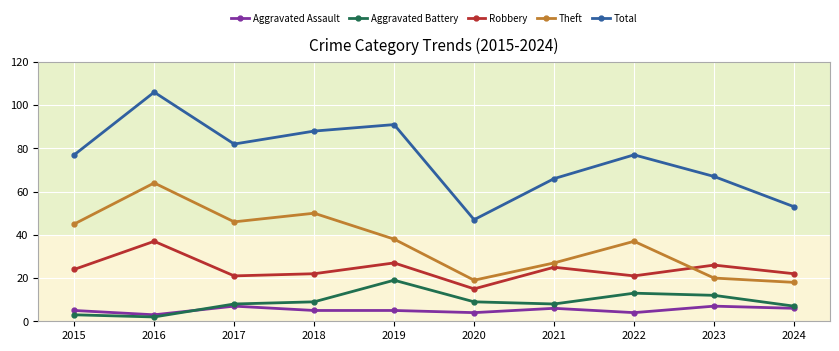

What is the highest value of the Aggravated Battery series?

19